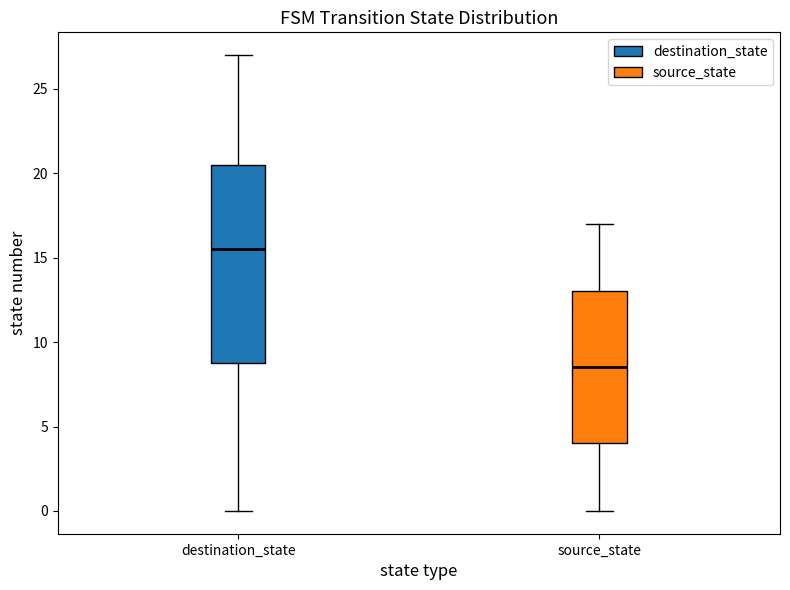

Which box's median line is the highest?

destination_state